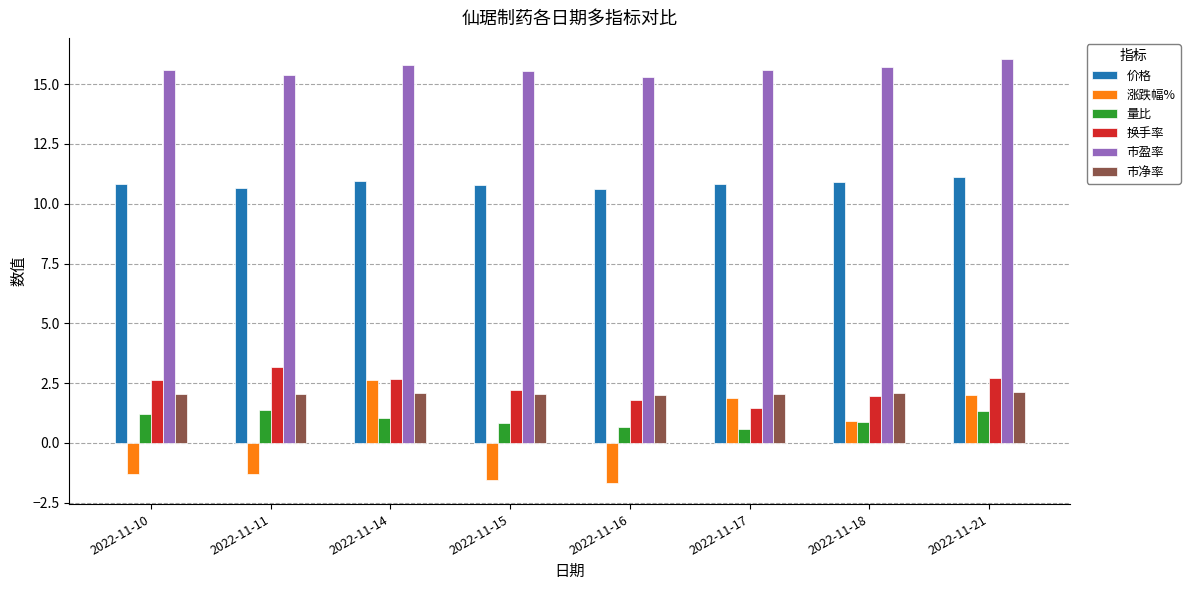

What is the difference between the second highest and minimum values in the 涨跌幅% series?

3.7